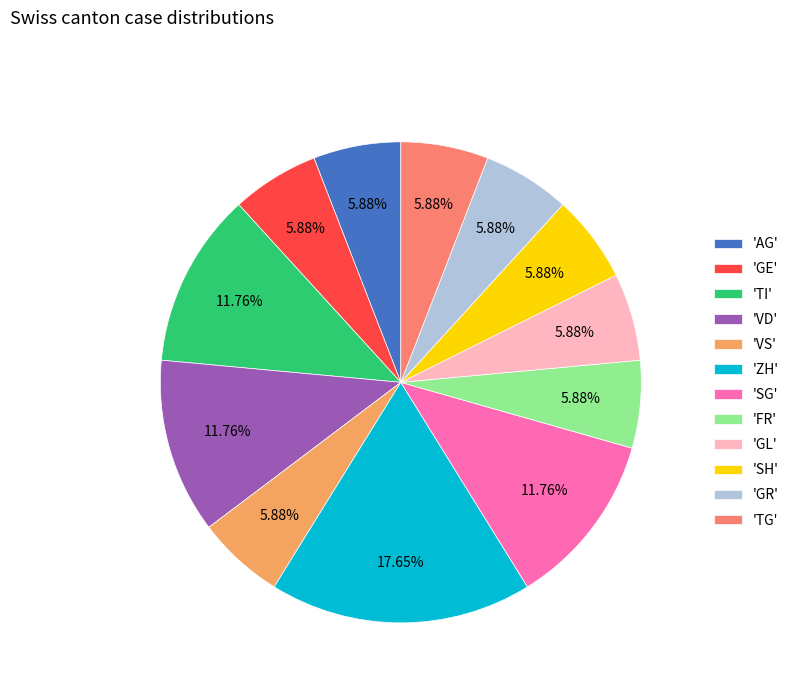

Between 'SH' and 'ZH', which is larger?

'ZH'